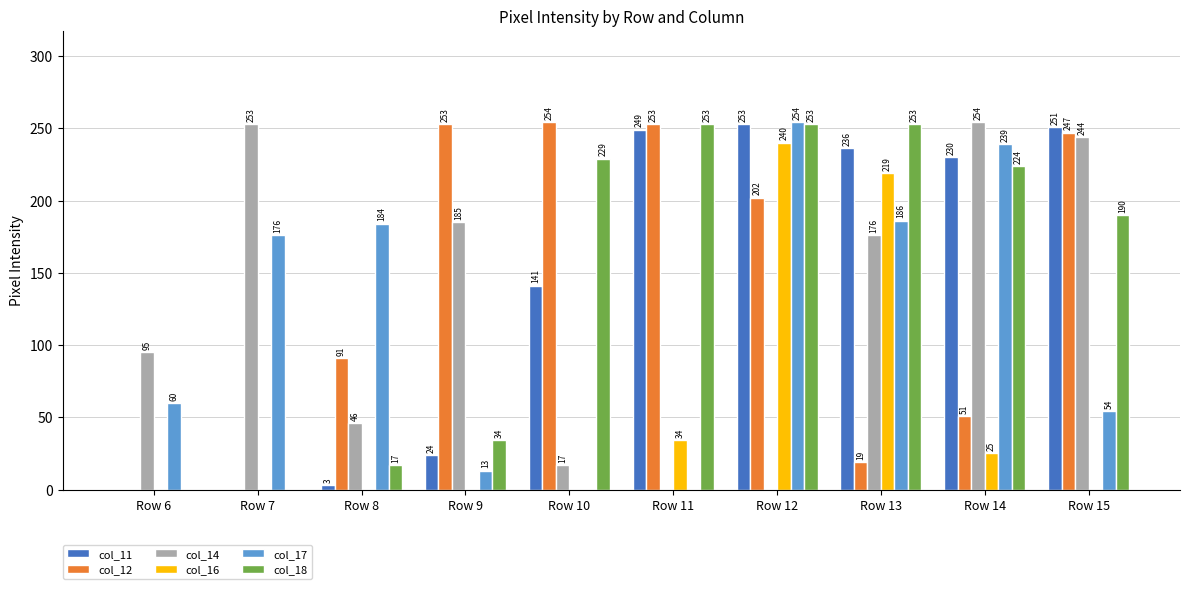

Reading right to left, extract all data points from this chart.

col_11: Row 15=251	Row 14=230	Row 13=236	Row 12=253	Row 11=249	Row 10=141	Row 9=24	Row 8=3	Row 7=0	Row 6=0
col_12: Row 15=247	Row 14=51	Row 13=19	Row 12=202	Row 11=253	Row 10=254	Row 9=253	Row 8=91	Row 7=0	Row 6=0
col_14: Row 15=244	Row 14=254	Row 13=176	Row 12=0	Row 11=0	Row 10=17	Row 9=185	Row 8=46	Row 7=253	Row 6=95
col_16: Row 15=0	Row 14=25	Row 13=219	Row 12=240	Row 11=34	Row 10=0	Row 9=0	Row 8=0	Row 7=0	Row 6=0
col_17: Row 15=54	Row 14=239	Row 13=186	Row 12=254	Row 11=0	Row 10=0	Row 9=13	Row 8=184	Row 7=176	Row 6=60
col_18: Row 15=190	Row 14=224	Row 13=253	Row 12=253	Row 11=253	Row 10=229	Row 9=34	Row 8=17	Row 7=0	Row 6=0